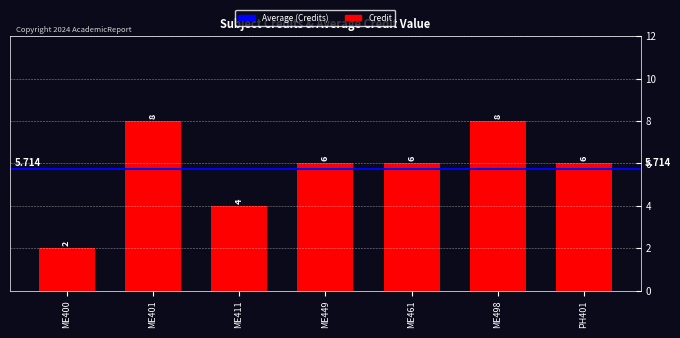

What is the sum of the values at ME498 and ME411?

12